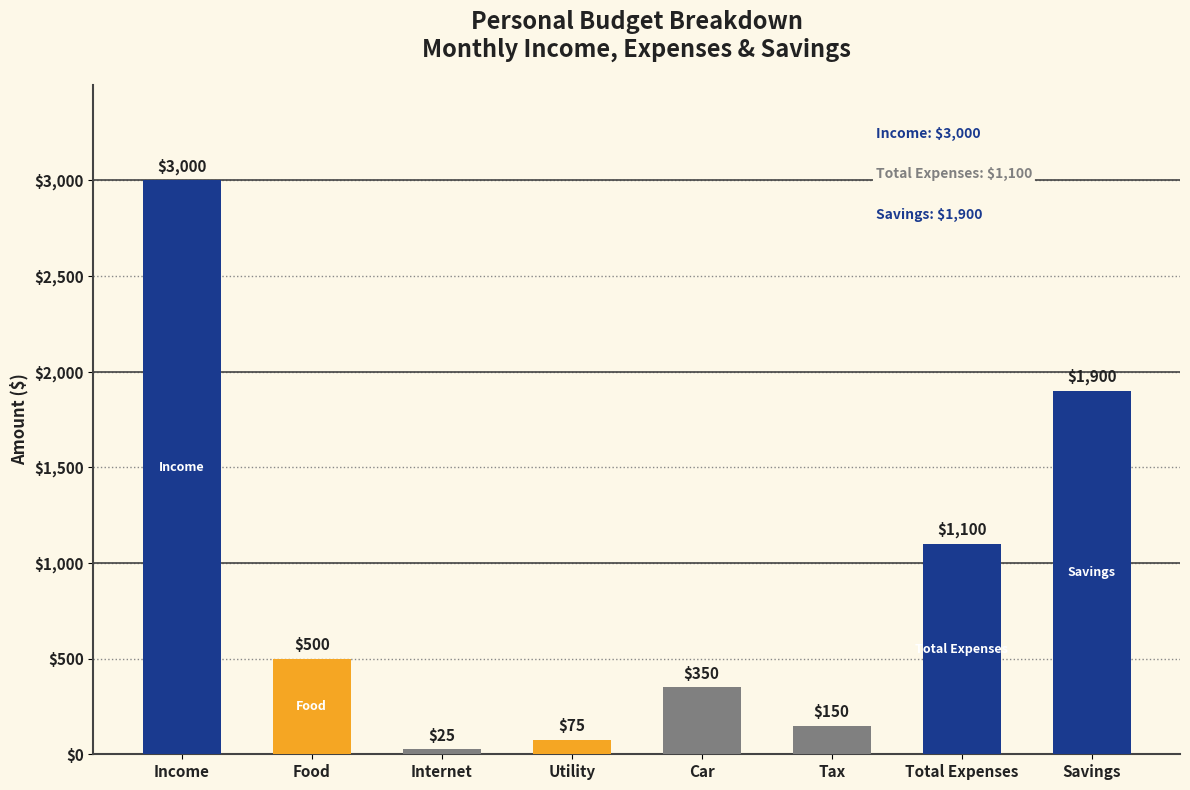

What is the label of the 7th bar from the left?

Total Expenses